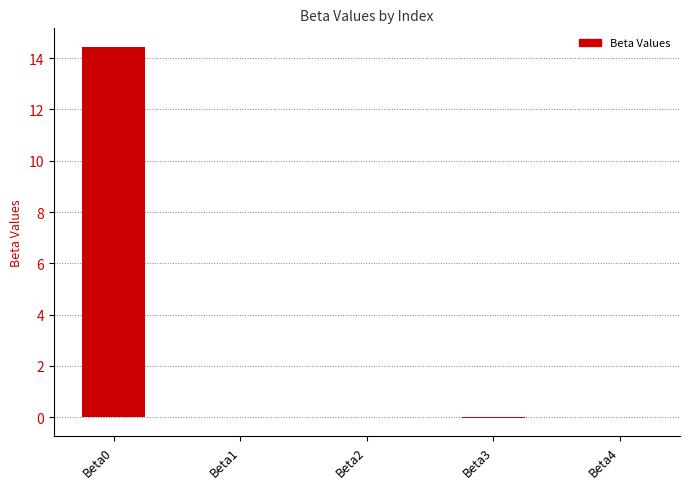

The chart shows a value of -0.0 at Beta3. True or false?

True